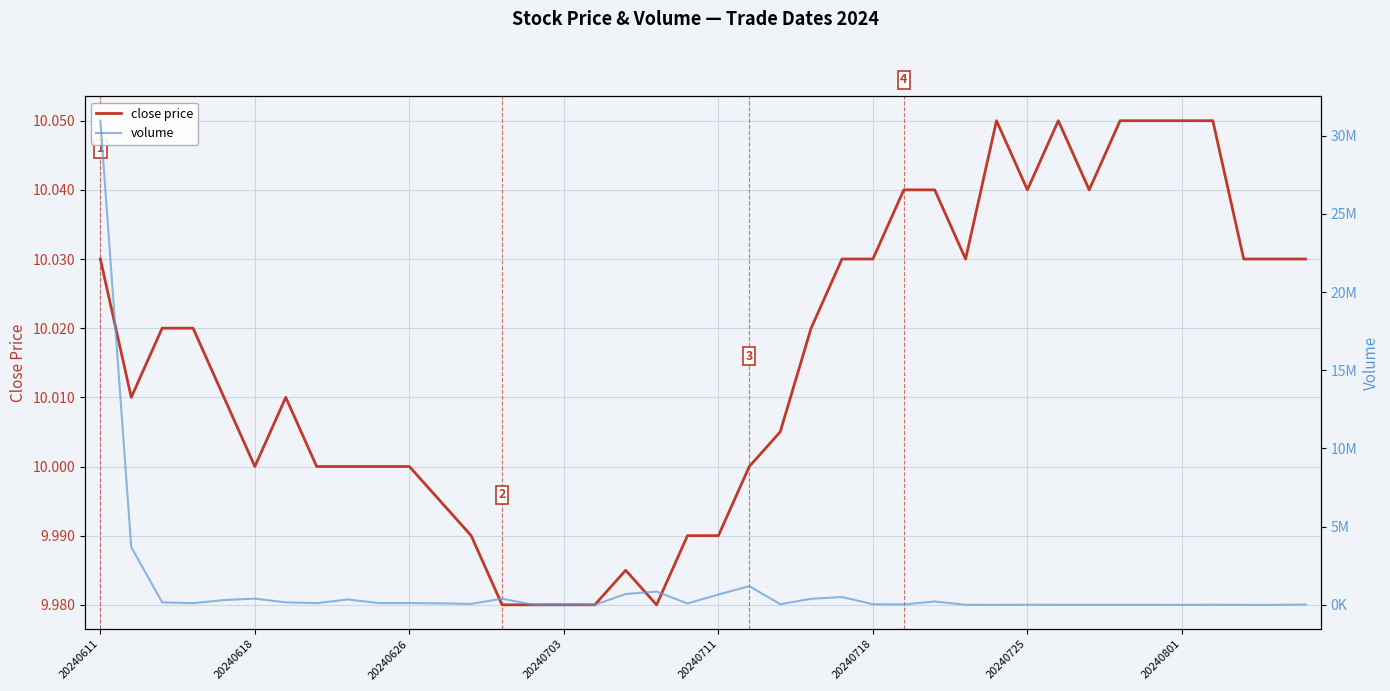

Is it true that close price equals 15.9 at 29?

False